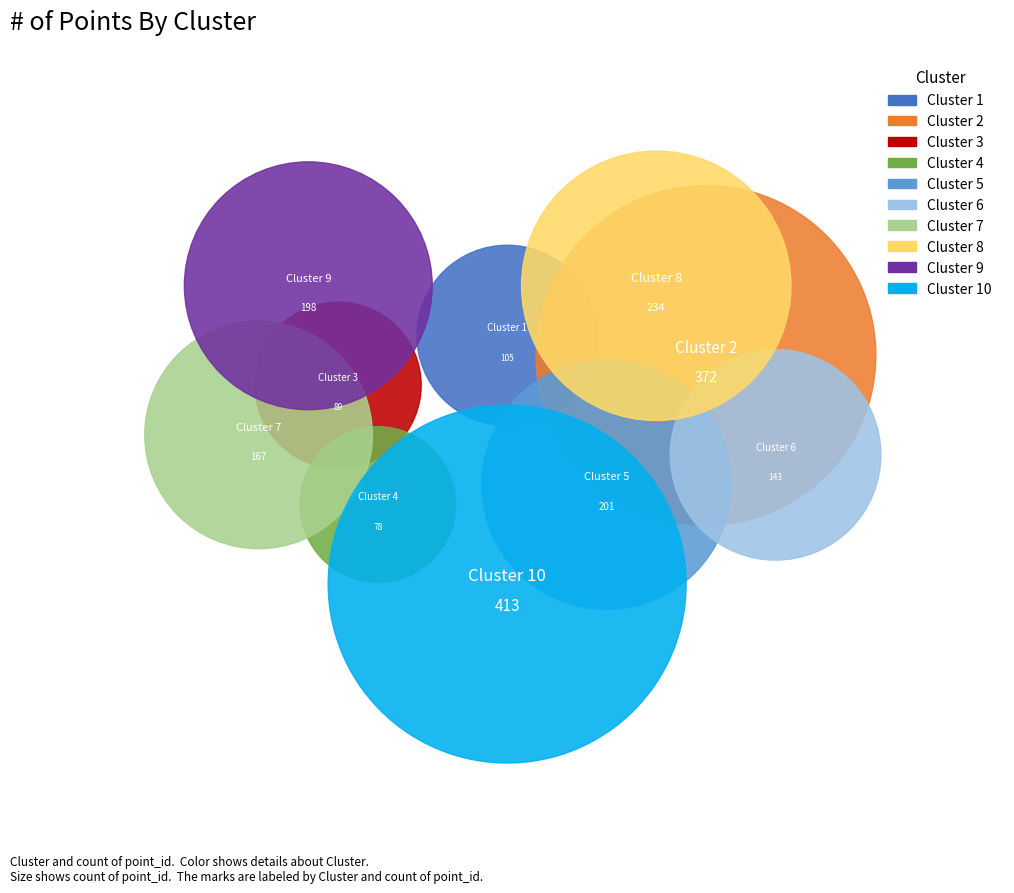

What percentage is the 10 slice, to the nearest percent?

21%